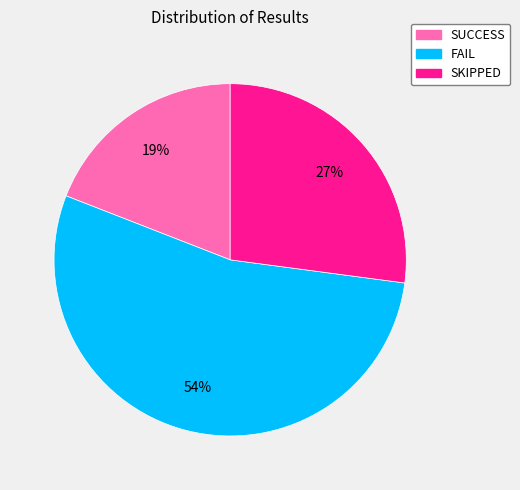

Which category has the smallest portion of the pie?

SUCCESS